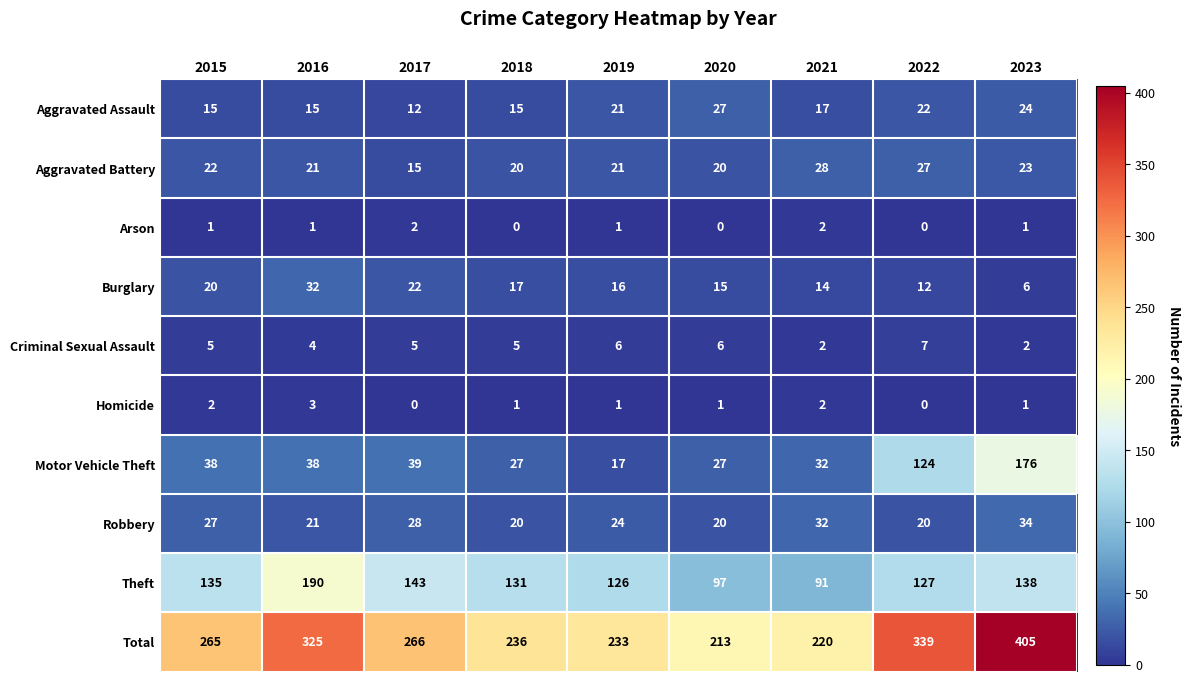

Which category has the lowest value in the Motor Vehicle Theft series?

2019